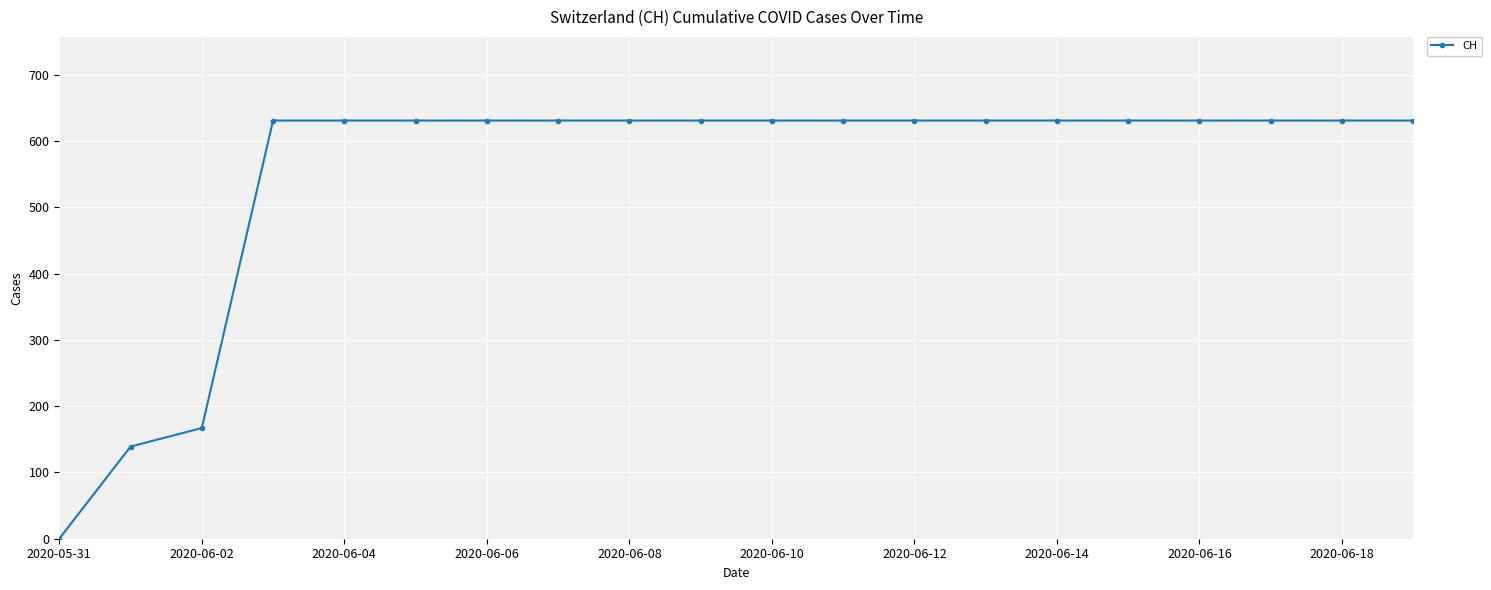

What is the difference between the maximum and minimum values?

631